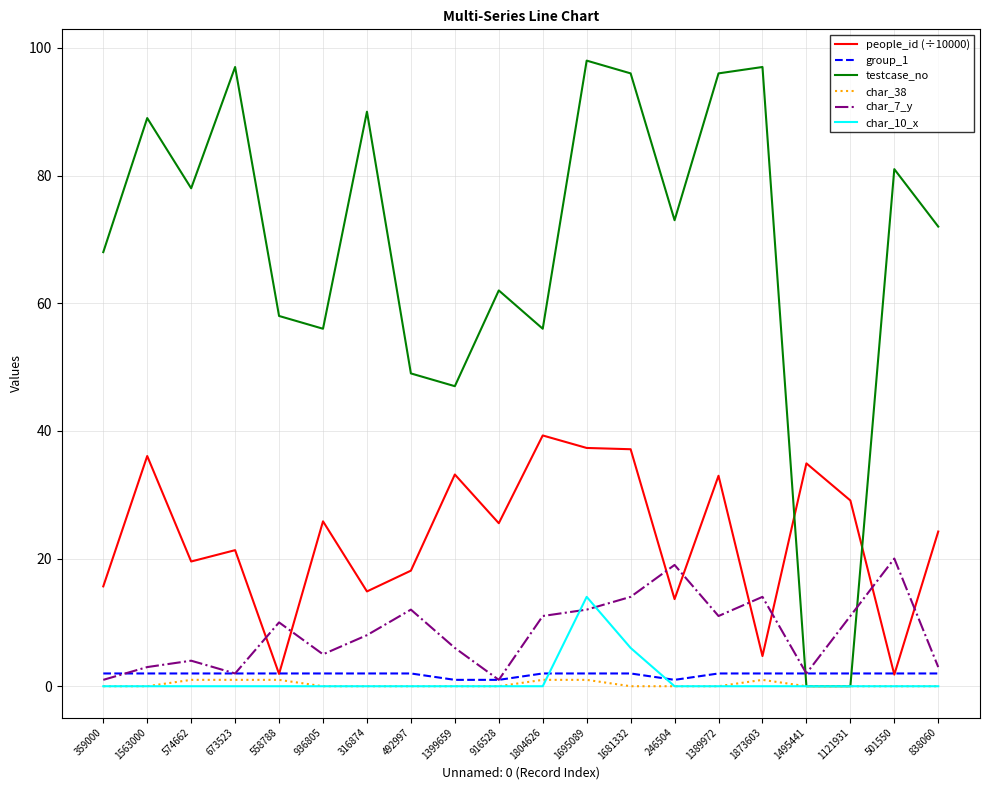

At which category does testcase_no reach its first local peak?

1563000